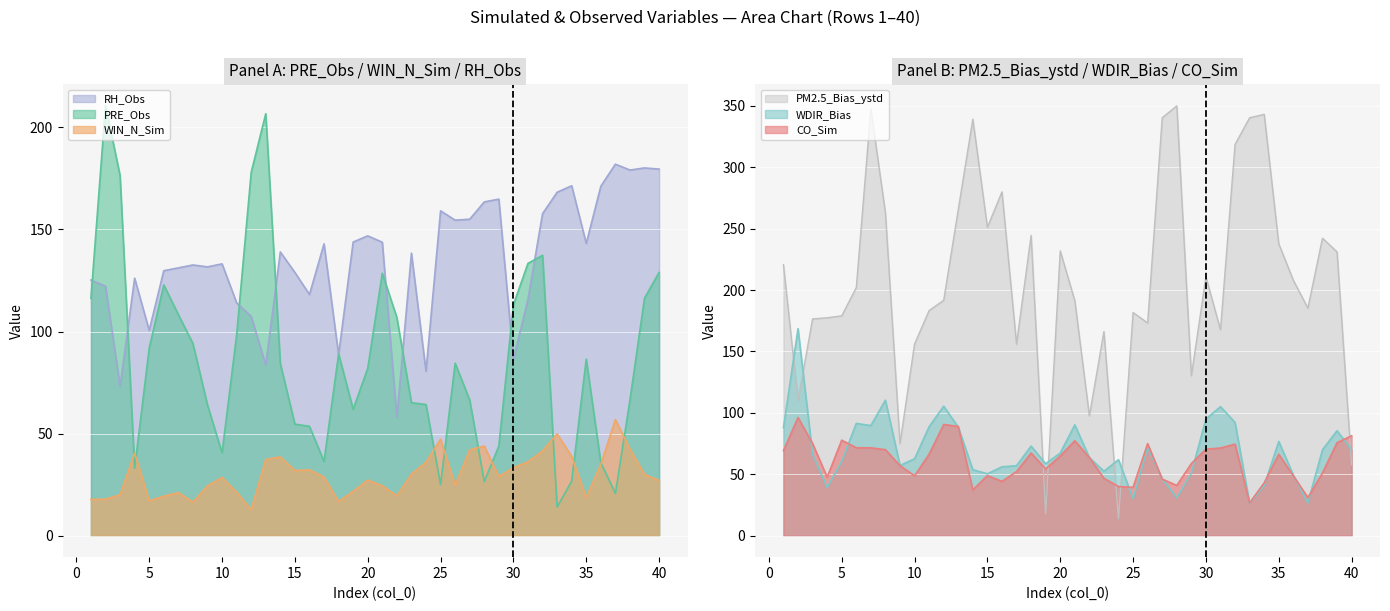

Between which two adjacent categories do WIN_N_Sim and PRE_Obs first intersect?

3 and 4